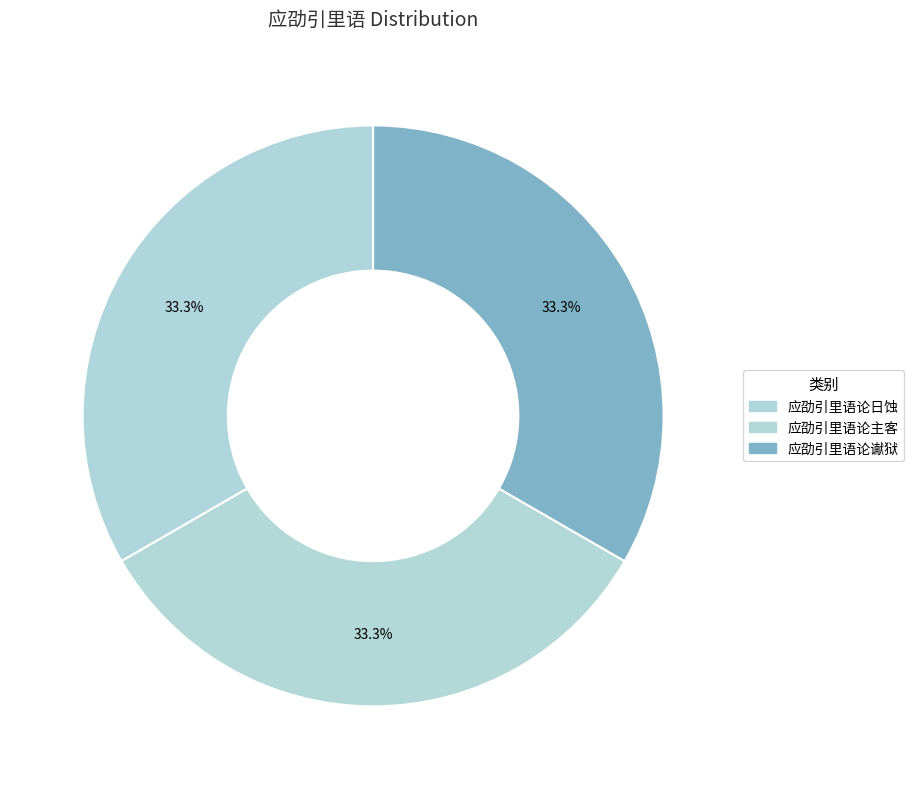

To the nearest percent, what percentage of the pie is 应劭引里语论日蚀?

33%